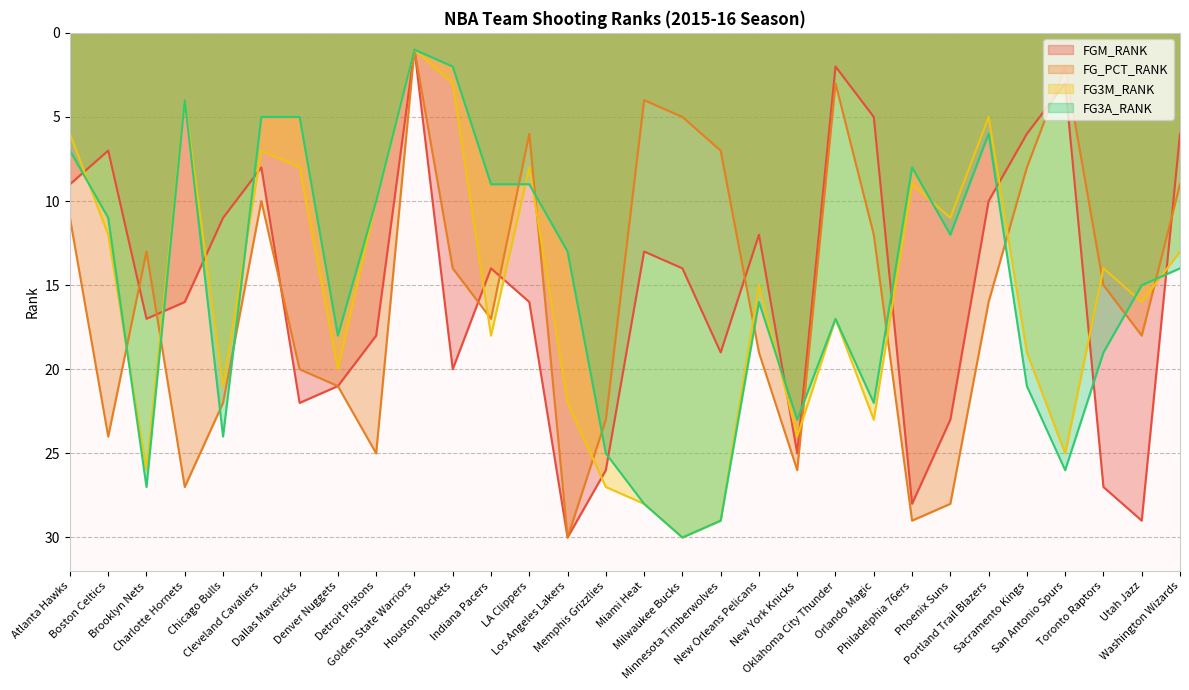

Reading right to left, list all the values displayed in this chart.

FGM_RANK: Washington Wizards=6	Utah Jazz=29	Toronto Raptors=27	San Antonio Spurs=3	Sacramento Kings=6	Portland Trail Blazers=10	Phoenix Suns=23	Philadelphia 76ers=28	Orlando Magic=5	Oklahoma City Thunder=2	New York Knicks=25	New Orleans Pelicans=12	Minnesota Timberwolves=19	Milwaukee Bucks=14	Miami Heat=13	Memphis Grizzlies=26	Los Angeles Lakers=30	LA Clippers=16	Indiana Pacers=14	Houston Rockets=20	Golden State Warriors=1	Detroit Pistons=18	Denver Nuggets=21	Dallas Mavericks=22	Cleveland Cavaliers=8	Chicago Bulls=11	Charlotte Hornets=16	Brooklyn Nets=17	Boston Celtics=7	Atlanta Hawks=9
FG_PCT_RANK: Washington Wizards=9	Utah Jazz=18	Toronto Raptors=15	San Antonio Spurs=2	Sacramento Kings=8	Portland Trail Blazers=16	Phoenix Suns=28	Philadelphia 76ers=29	Orlando Magic=12	Oklahoma City Thunder=3	New York Knicks=26	New Orleans Pelicans=19	Minnesota Timberwolves=7	Milwaukee Bucks=5	Miami Heat=4	Memphis Grizzlies=23	Los Angeles Lakers=30	LA Clippers=6	Indiana Pacers=17	Houston Rockets=14	Golden State Warriors=1	Detroit Pistons=25	Denver Nuggets=21	Dallas Mavericks=20	Cleveland Cavaliers=10	Chicago Bulls=22	Charlotte Hornets=27	Brooklyn Nets=13	Boston Celtics=24	Atlanta Hawks=11
FG3M_RANK: Washington Wizards=13	Utah Jazz=16	Toronto Raptors=14	San Antonio Spurs=25	Sacramento Kings=19	Portland Trail Blazers=5	Phoenix Suns=11	Philadelphia 76ers=9	Orlando Magic=23	Oklahoma City Thunder=17	New York Knicks=24	New Orleans Pelicans=15	Minnesota Timberwolves=29	Milwaukee Bucks=30	Miami Heat=28	Memphis Grizzlies=27	Los Angeles Lakers=22	LA Clippers=8	Indiana Pacers=18	Houston Rockets=3	Golden State Warriors=1	Detroit Pistons=10	Denver Nuggets=20	Dallas Mavericks=8	Cleveland Cavaliers=7	Chicago Bulls=21	Charlotte Hornets=4	Brooklyn Nets=26	Boston Celtics=12	Atlanta Hawks=6
FG3A_RANK: Washington Wizards=14	Utah Jazz=15	Toronto Raptors=19	San Antonio Spurs=26	Sacramento Kings=21	Portland Trail Blazers=6	Phoenix Suns=12	Philadelphia 76ers=8	Orlando Magic=22	Oklahoma City Thunder=17	New York Knicks=23	New Orleans Pelicans=16	Minnesota Timberwolves=29	Milwaukee Bucks=30	Miami Heat=28	Memphis Grizzlies=25	Los Angeles Lakers=13	LA Clippers=9	Indiana Pacers=9	Houston Rockets=2	Golden State Warriors=1	Detroit Pistons=10	Denver Nuggets=18	Dallas Mavericks=5	Cleveland Cavaliers=5	Chicago Bulls=24	Charlotte Hornets=4	Brooklyn Nets=27	Boston Celtics=11	Atlanta Hawks=7